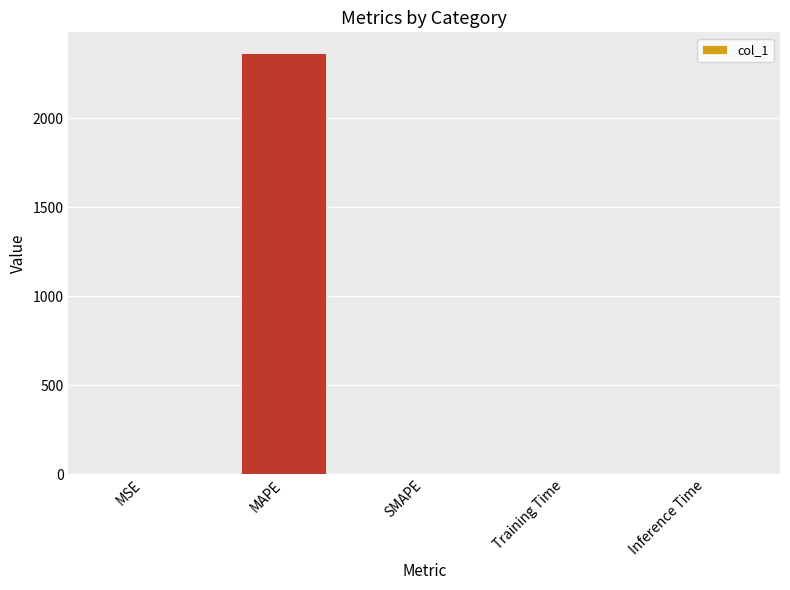

At which category does the chart reach its peak across all series?

MAPE